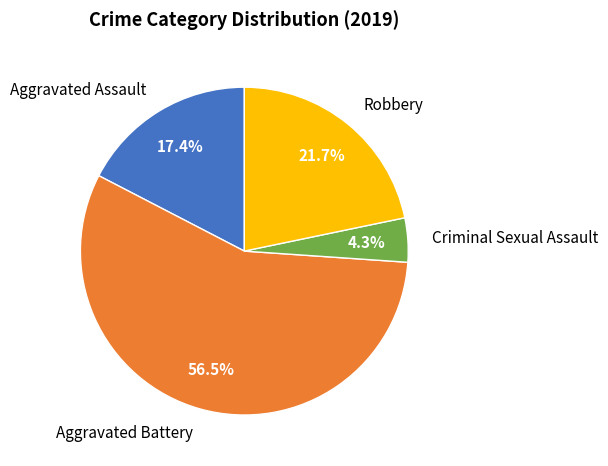

Count the number of slices in the pie.

4